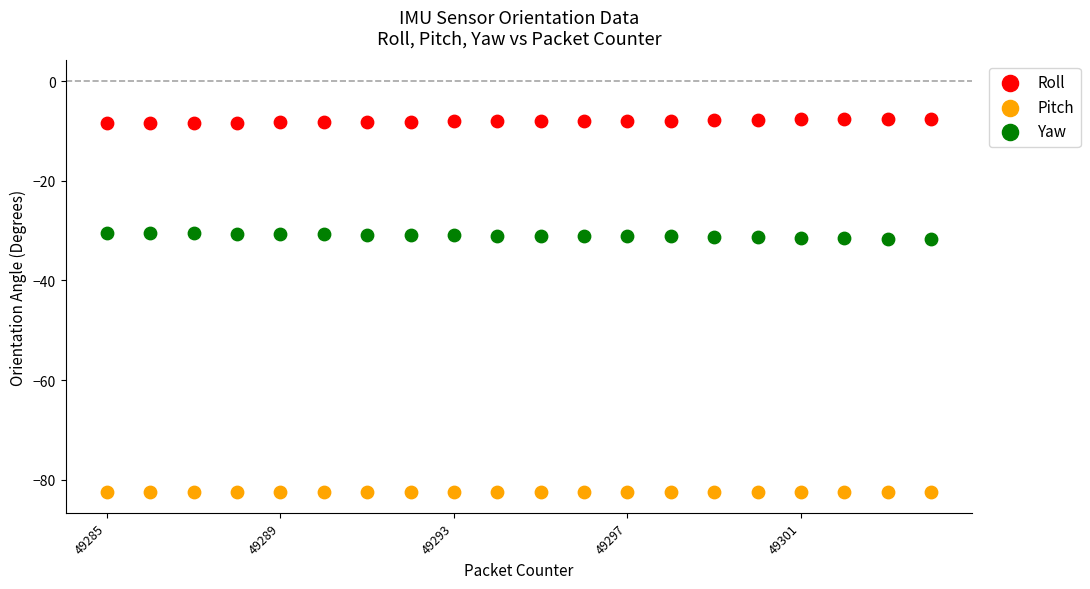

What is the X range (max minus min) for the scatter plot?

19.0